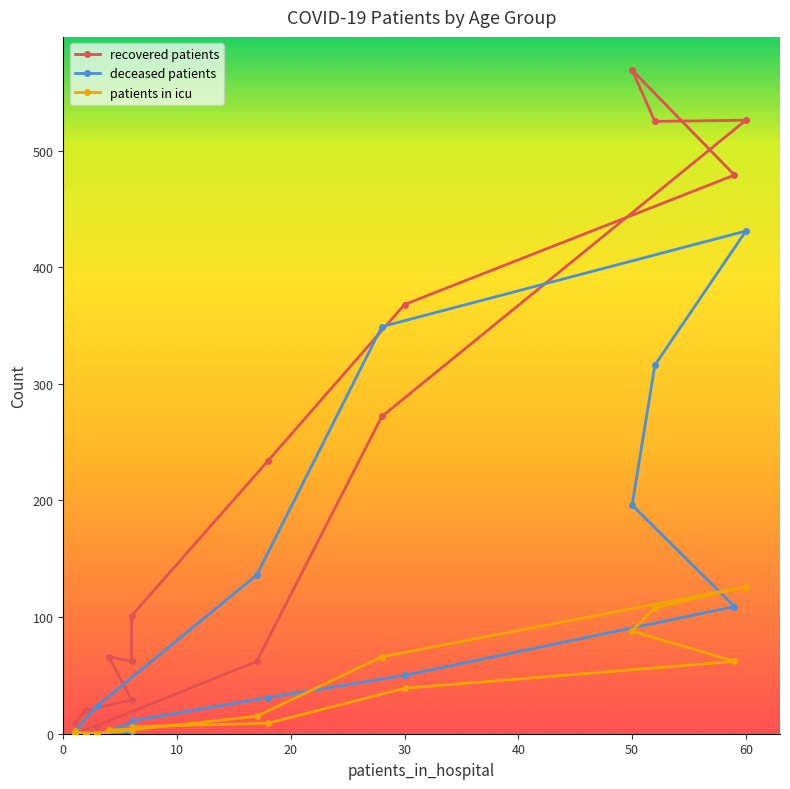

Reading right to left, extract all data points from this chart.

recovered_patients: 1	7	62	272	526	525	569	479	368	234	101	62	66	29	20	9
deceased_patients: 2	24	136	349	431	316	196	109	50	31	11	9	3	2	0	1
patients_in_icu: 0	0	15	66	126	108	88	62	39	9	6	4	3	3	0	2